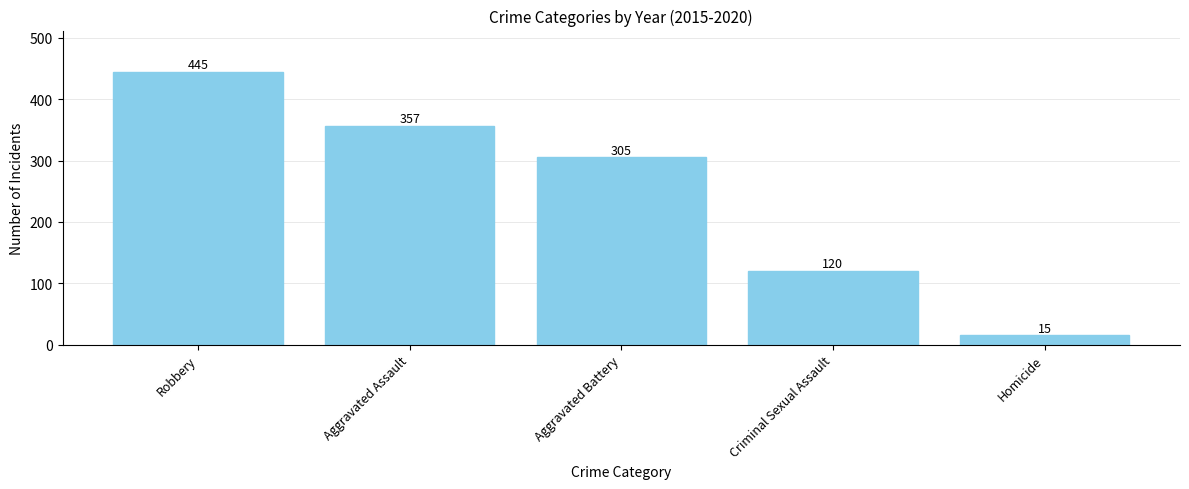

What is the value of the 3rd bar from the left?

305